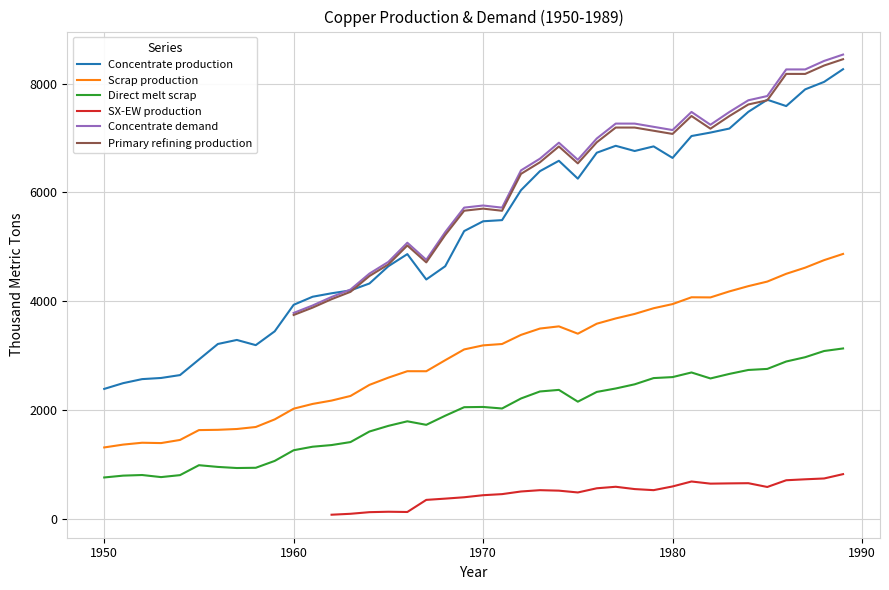

What are all the series names shown in the legend?

Concentrate production, Scrap production, Direct melt scrap, SX-EW production, Concentrate demand, Primary refining production